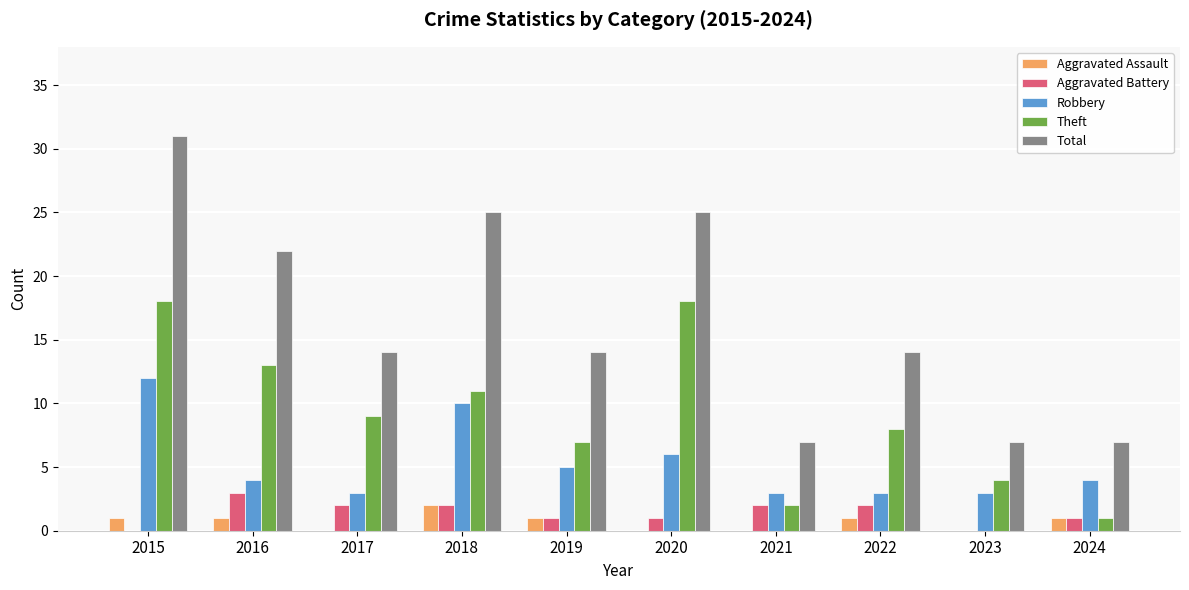

At which category is the sum across all series the highest?

2015